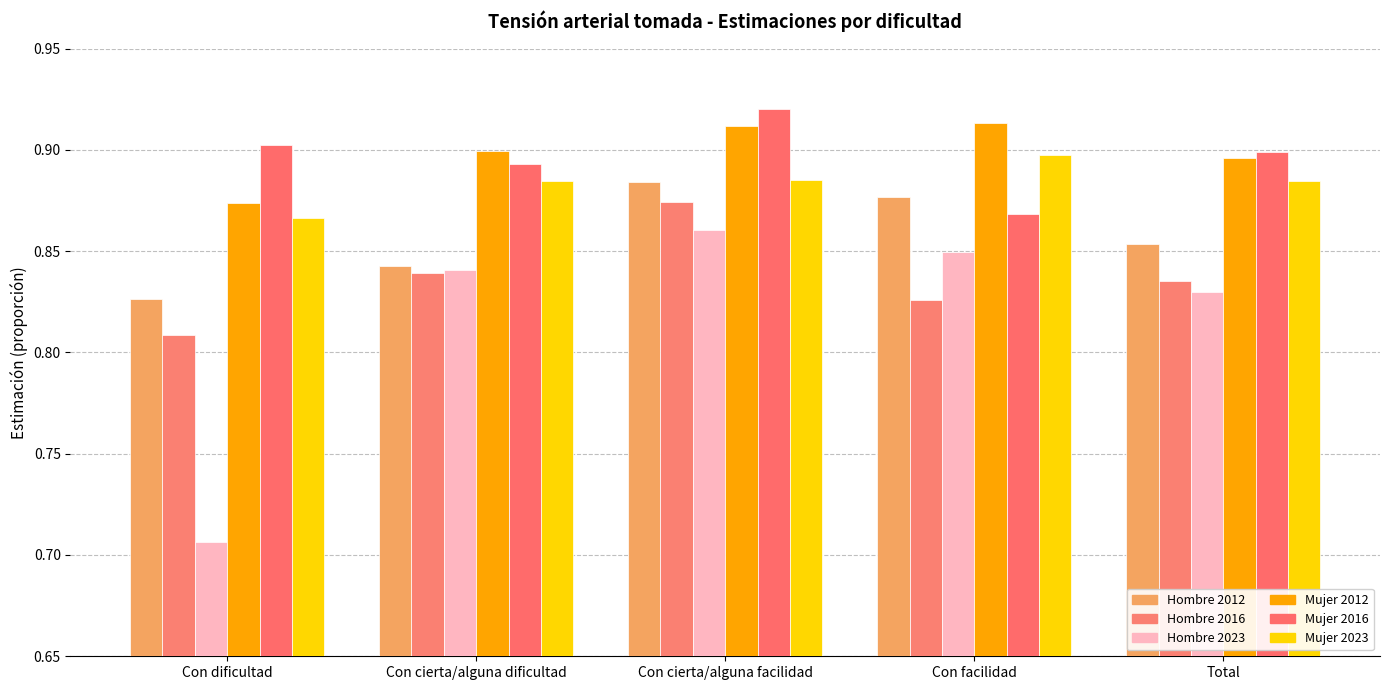

How many bars are there in each group?

6